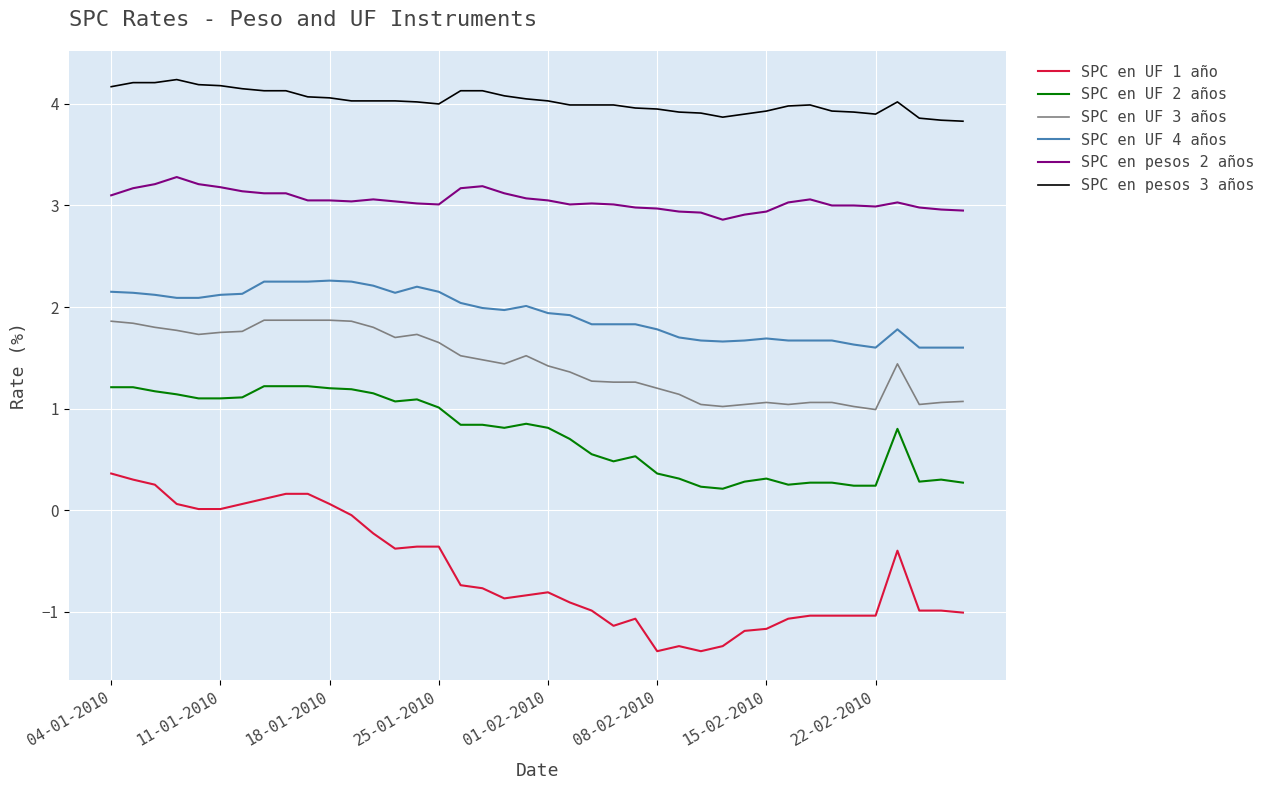

What is the minimum value for SPC en pesos 2 años?

2.9